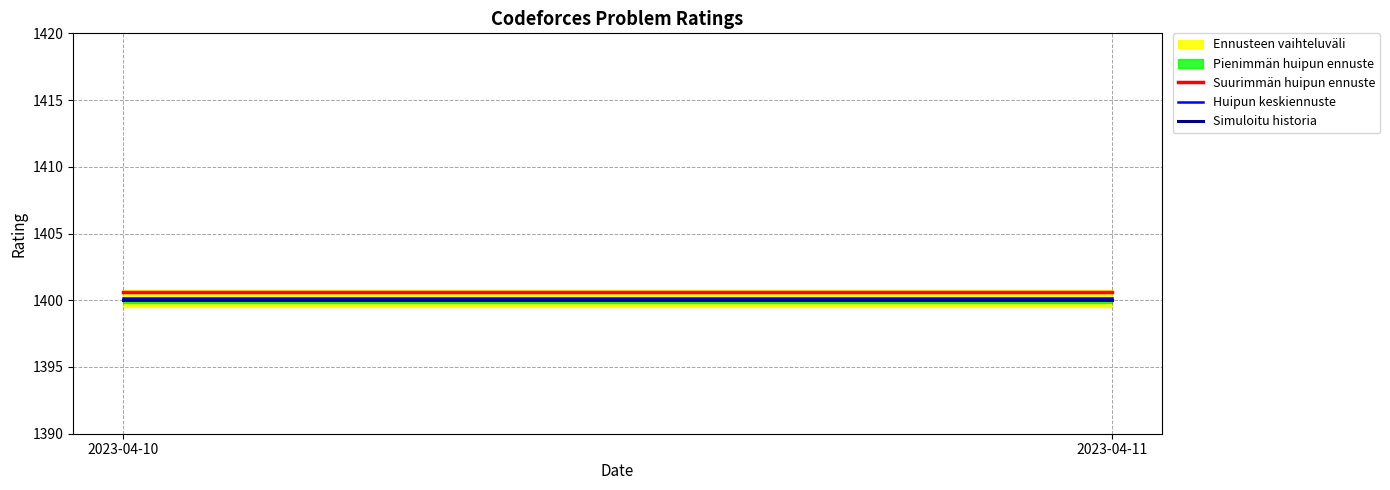

The value of Simuloitu historia at 2023-04-10 is 2238.0. True or false?

False